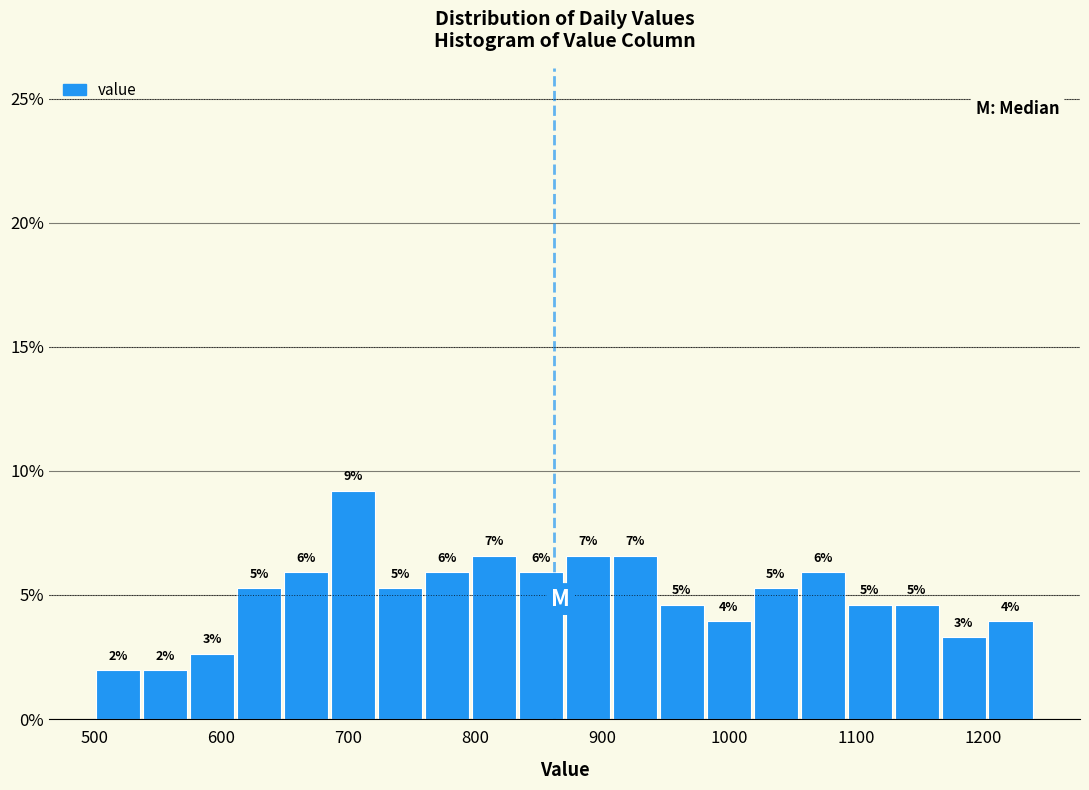

Read against the x-axis, roughly where is the centre of the tallest bar?

700